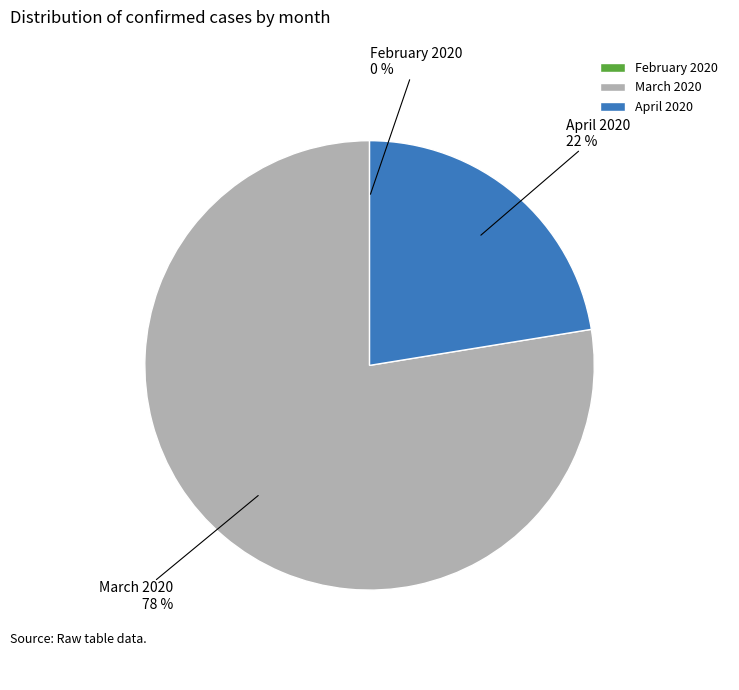

Which slice is the largest?

March 2020